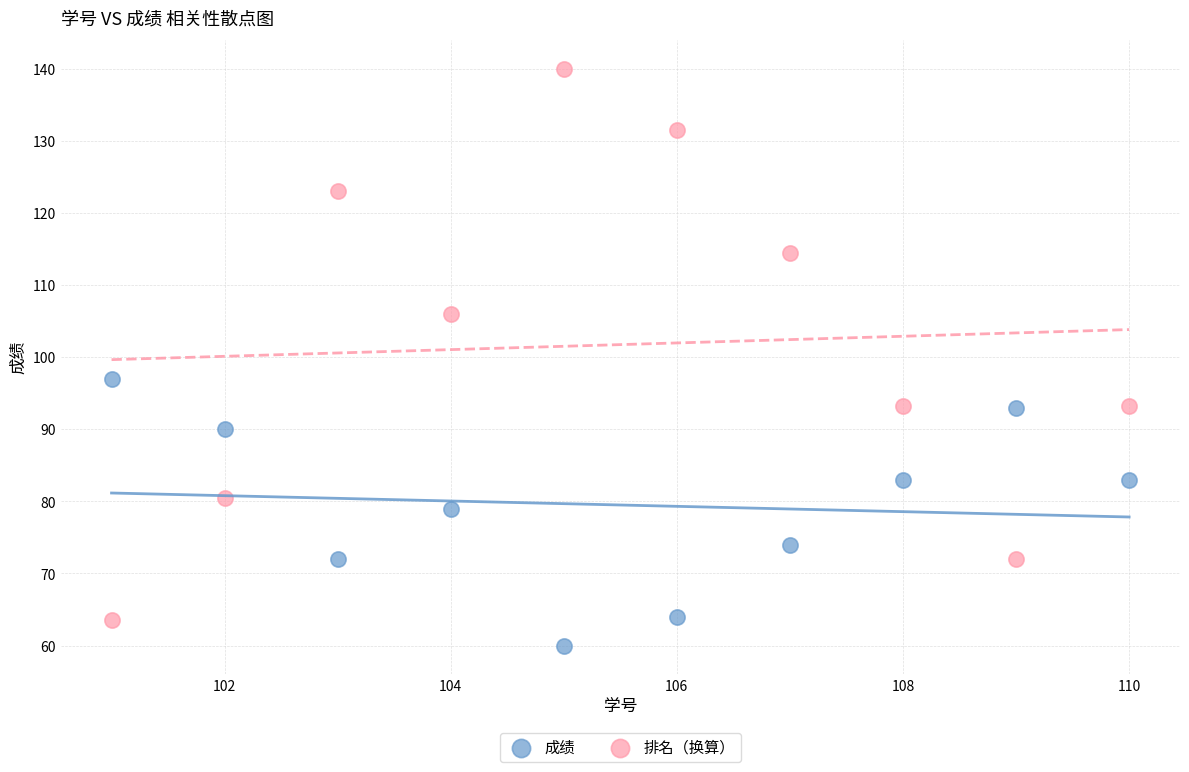

Which series reaches the maximum Y coordinate?

排名（换算）